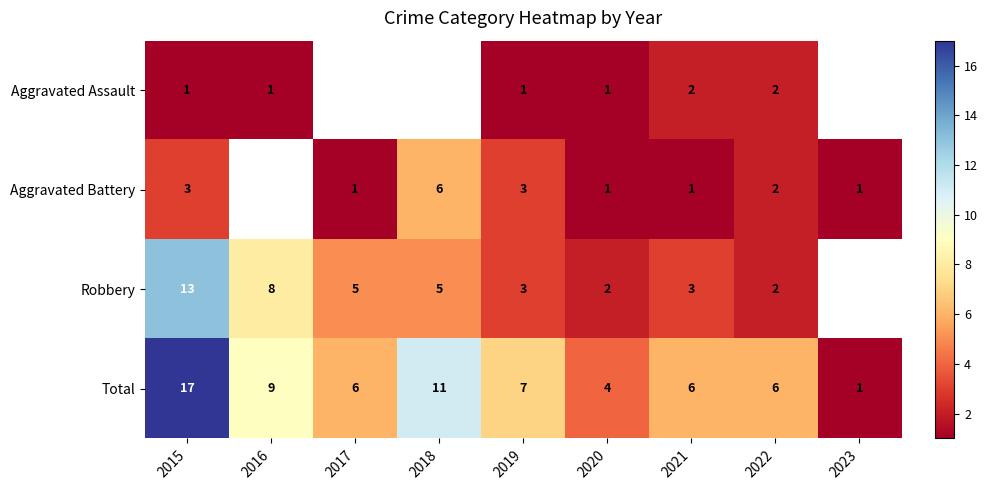

Which has a higher value, 2020 or 2019?

2020